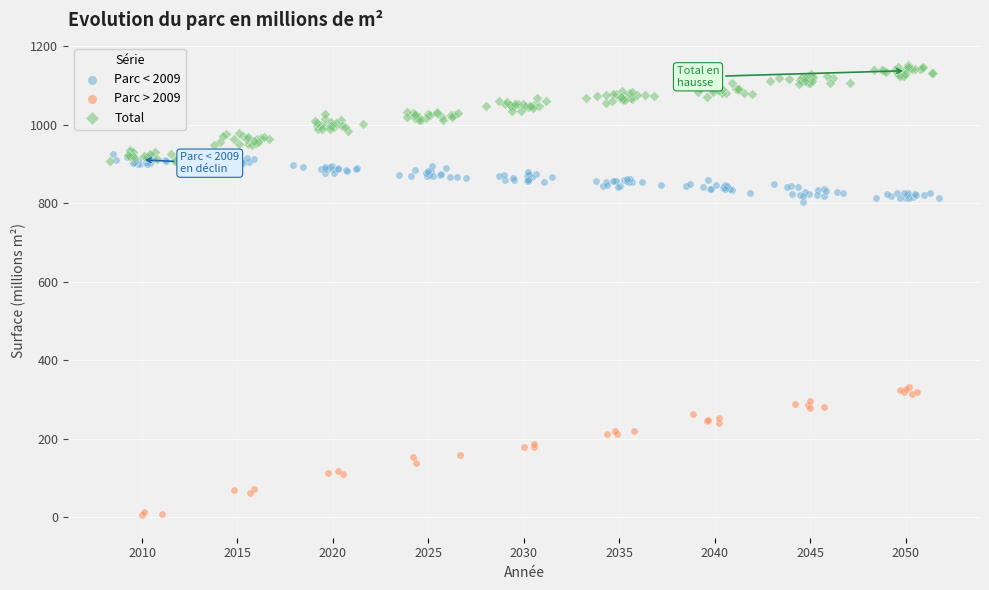

Which series contains the highest Y value?

Total